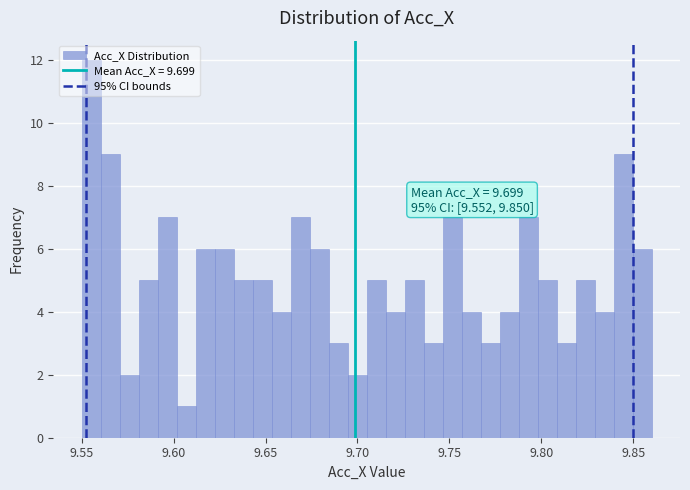

Read against the x-axis, roughly where is the centre of the tallest bar?

9.555